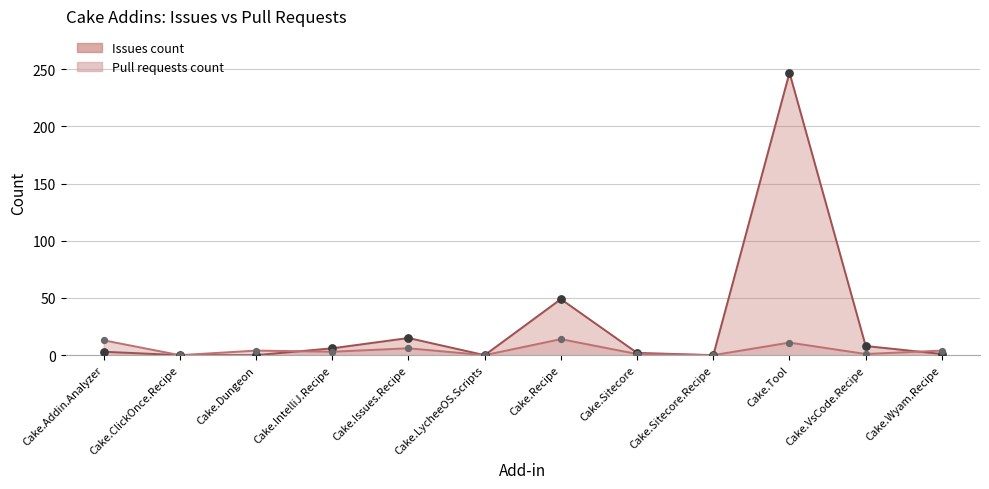

At which category is the sum across all series the highest?

Cake.Tool